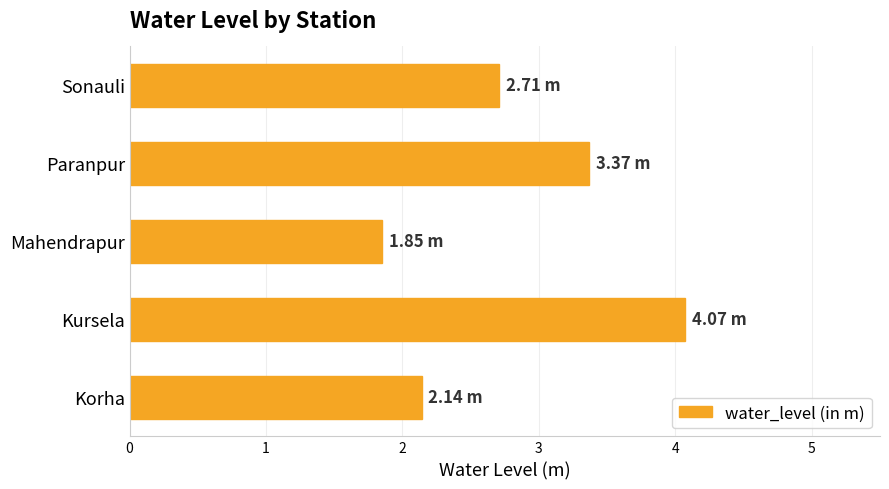

Rank the categories by value from lowest to highest.

Mahendrapur, Korha, Sonauli, Paranpur, Kursela